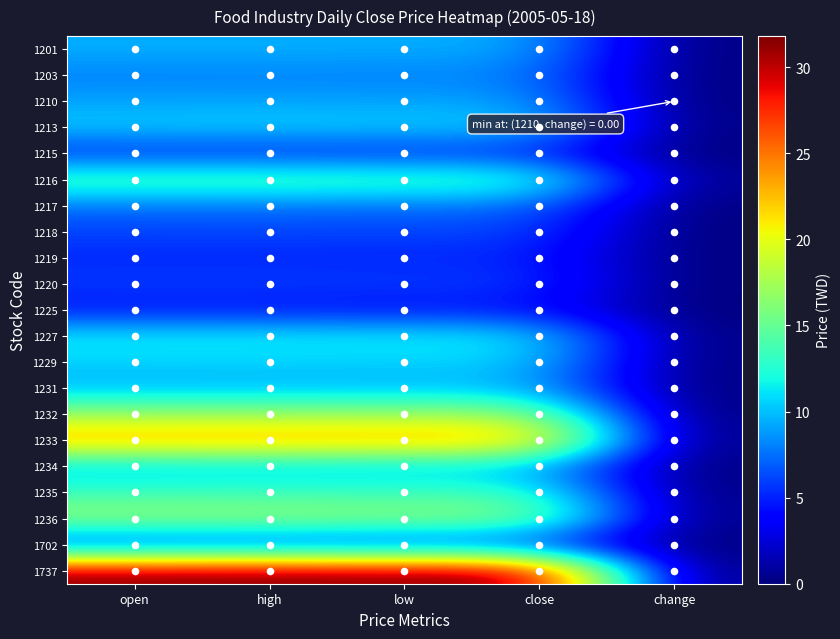

Reading left to right, list all the values displayed in this chart.

1201: open=9.5	high=9.5	low=9.4	close=9.4	change=0.0
1203: open=8.0	high=8.1	low=8.0	close=8.0	change=0.1
1210: open=9.1	high=9.1	low=9.0	close=9.0	change=0.0
1213: open=10.5	high=10.7	low=10.5	close=10.7	change=0.1
1215: open=5.0	high=5.1	low=5.0	close=5.0	change=0.0
1216: open=14.4	high=14.4	low=14.0	close=14.0	change=0.6
1217: open=7.5	high=7.5	low=7.4	close=7.4	change=0.0
1218: open=6.1	high=6.2	low=6.1	close=6.1	change=0.0
1219: open=5.1	high=5.1	low=5.0	close=5.1	change=0.0
1220: open=6.0	high=6.0	low=5.8	close=5.8	change=0.1
1225: open=4.3	high=4.3	low=4.2	close=4.3	change=0.0
1227: open=11.7	high=11.7	low=11.5	close=11.5	change=0.1
1229: open=10.6	high=10.6	low=10.5	close=10.6	change=0.1
1231: open=9.5	high=9.6	low=9.5	close=9.6	change=0.1
1232: open=17.1	high=17.1	low=17.1	close=17.1	change=0.0
1233: open=23.9	high=24.0	low=23.8	close=23.8	change=0.1
1234: open=9.7	high=9.9	low=9.7	close=9.7	change=0.0
1235: open=13.5	high=13.5	low=13.3	close=13.4	change=0.1
1236: open=17.1	high=17.2	low=16.7	close=16.9	change=0.2
1702: open=5.0	high=5.1	low=5.0	close=5.0	change=0.0
1737: open=31.6	high=31.8	low=31.5	close=31.6	change=0.1